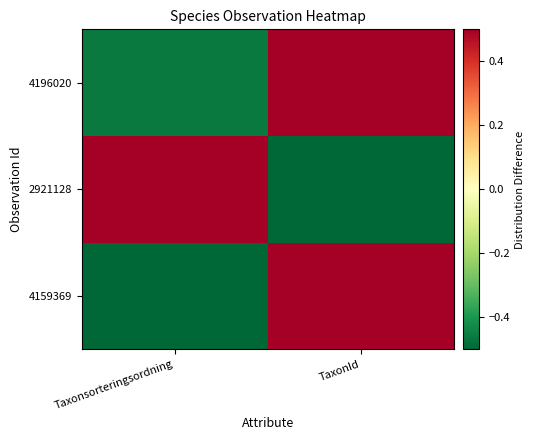

At TaxonId, list the series in order from largest to smallest.

4196020, 4159369, 2921128